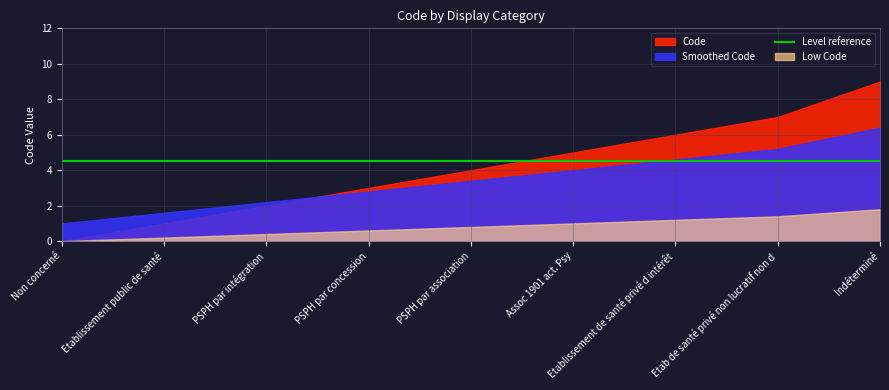

How many values are between 2 and 6?

5